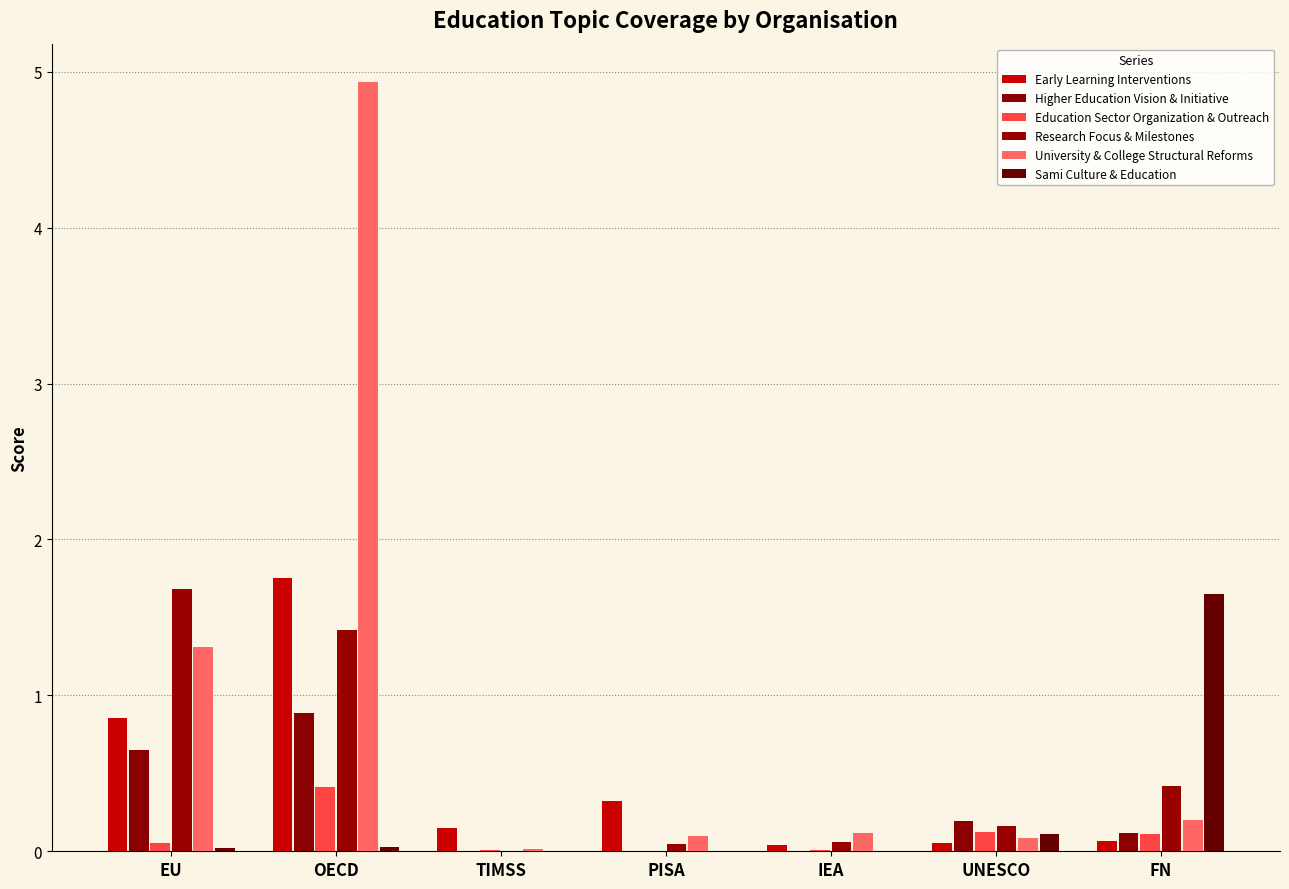

What is the difference between the highest and lowest values at OECD?

4.9